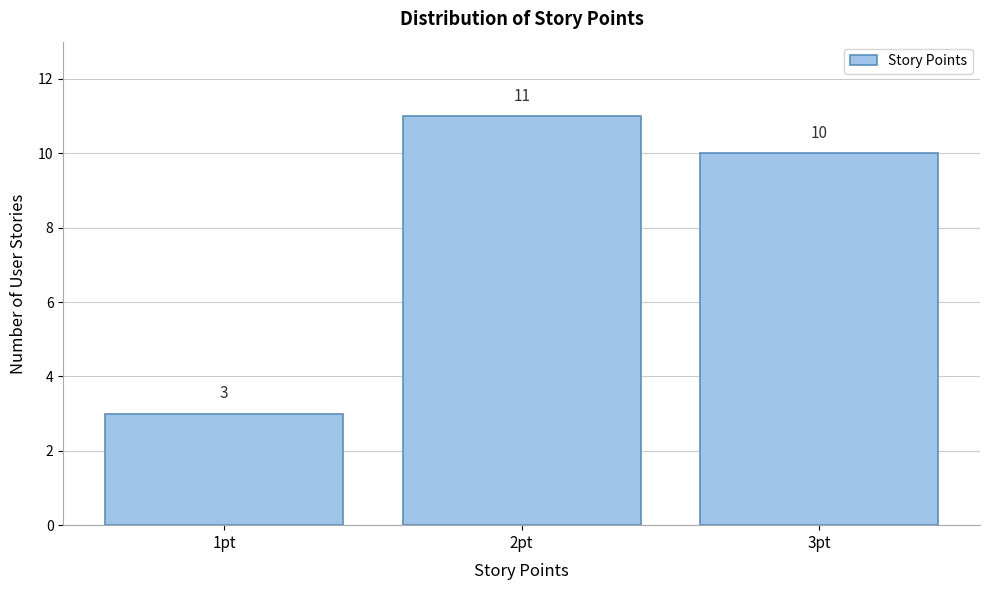

Over which range of the x-axis is the bar tallest?

1.5 to 2.5